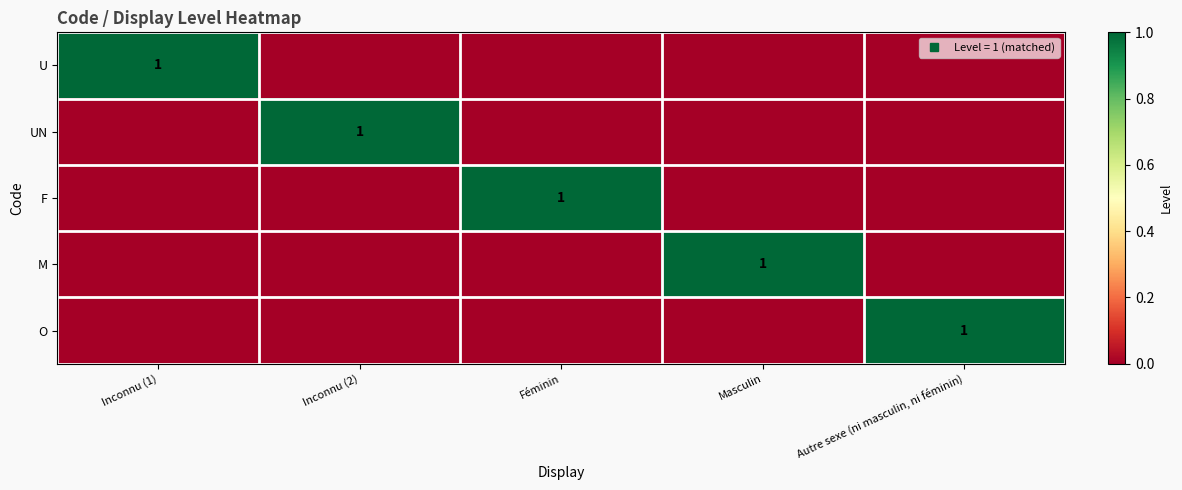

Is the value of M at Féminin greater than the value of F at Inconnu (2)?

No